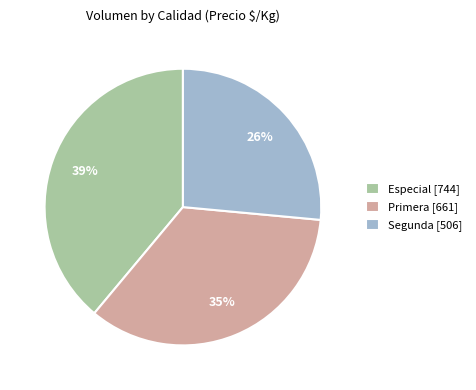

To the nearest percent, what percentage of the pie is Segunda?

26%